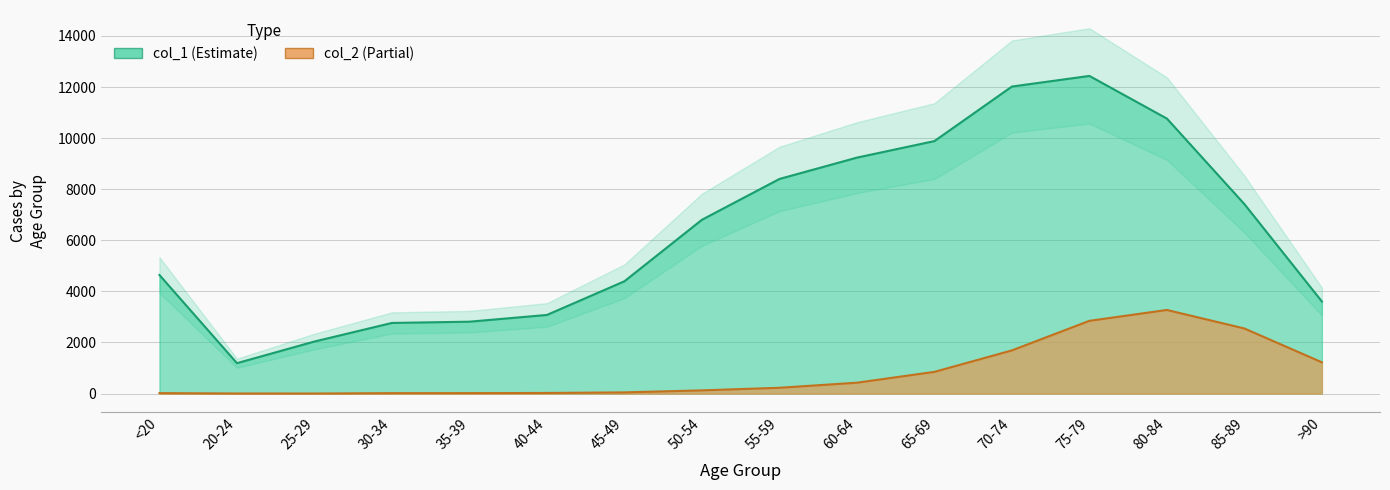

What is the highest value of the col_1 series?

12434